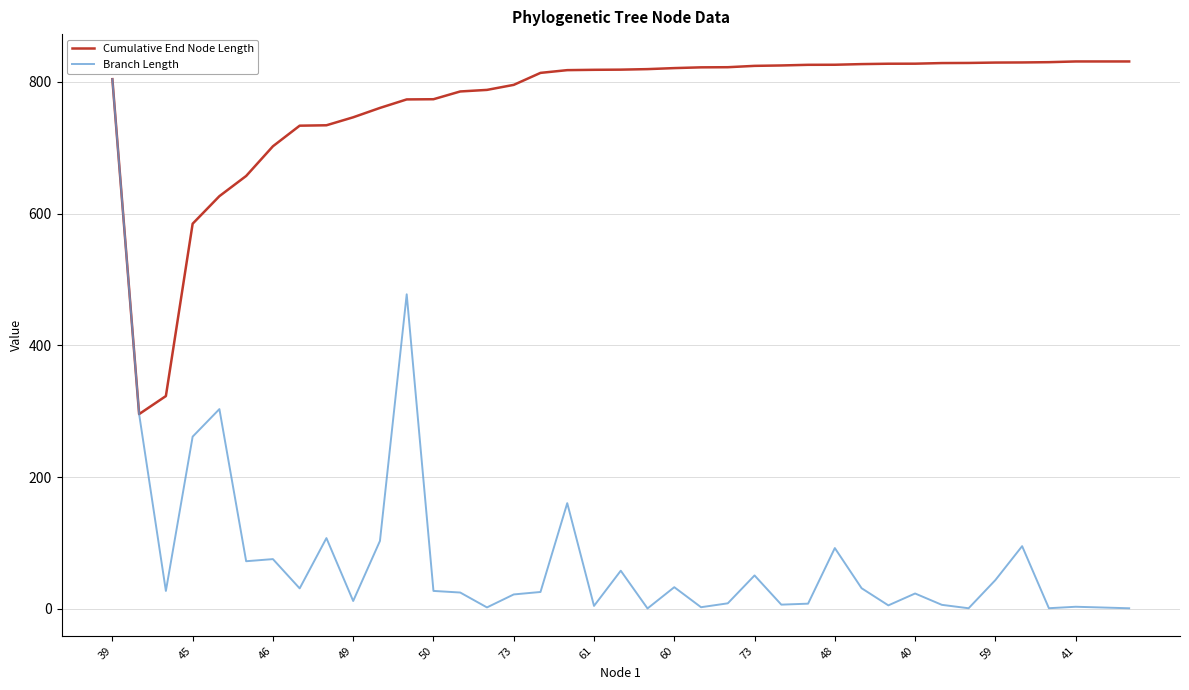

List the series in order of their overall mean, highest first.

Cumulative End Node Length, Branch Length